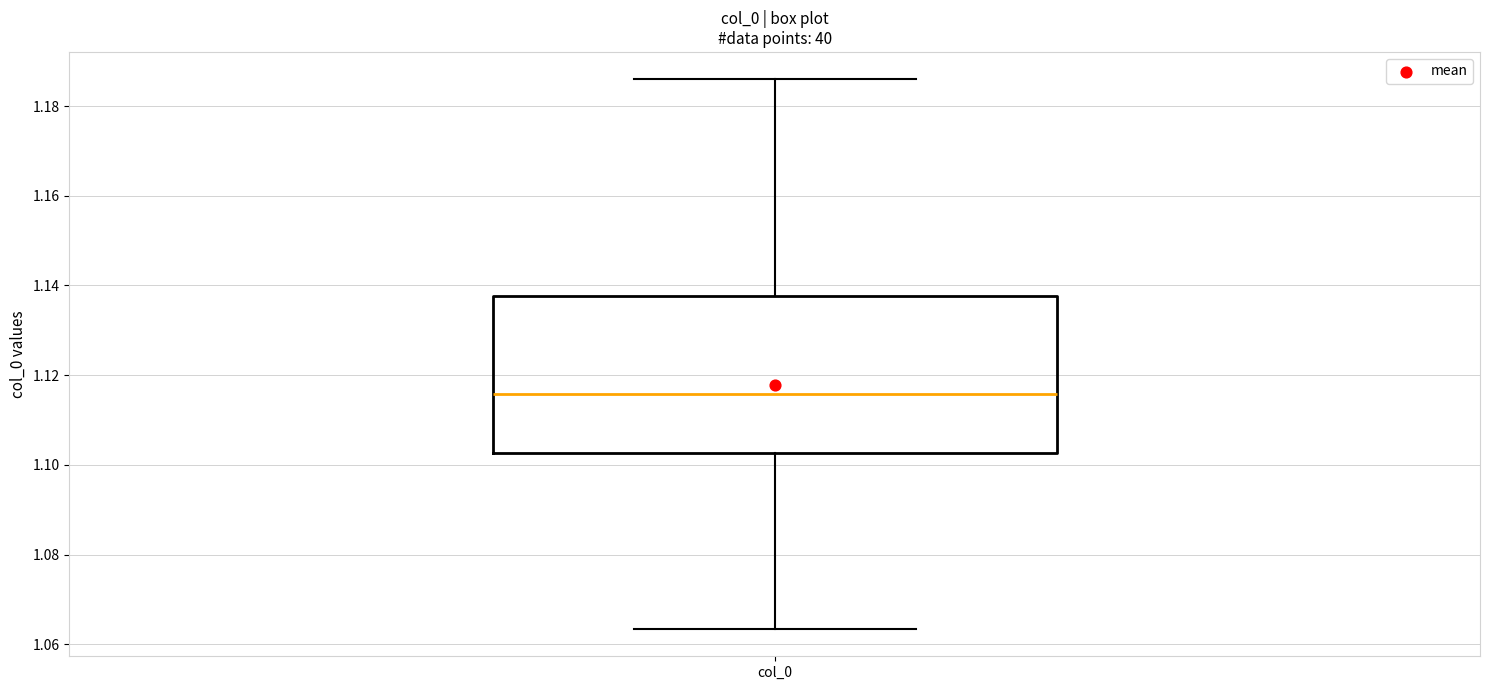

Transcribe this box plot: give where the median line is, the range the box spans, and where the two whiskers end, as read against the y-axis. The values are not printed on the chart, so give them approximately, as read against the axis.

median 1.116, box 1.102 to 1.138, whiskers 1.064 to 1.186